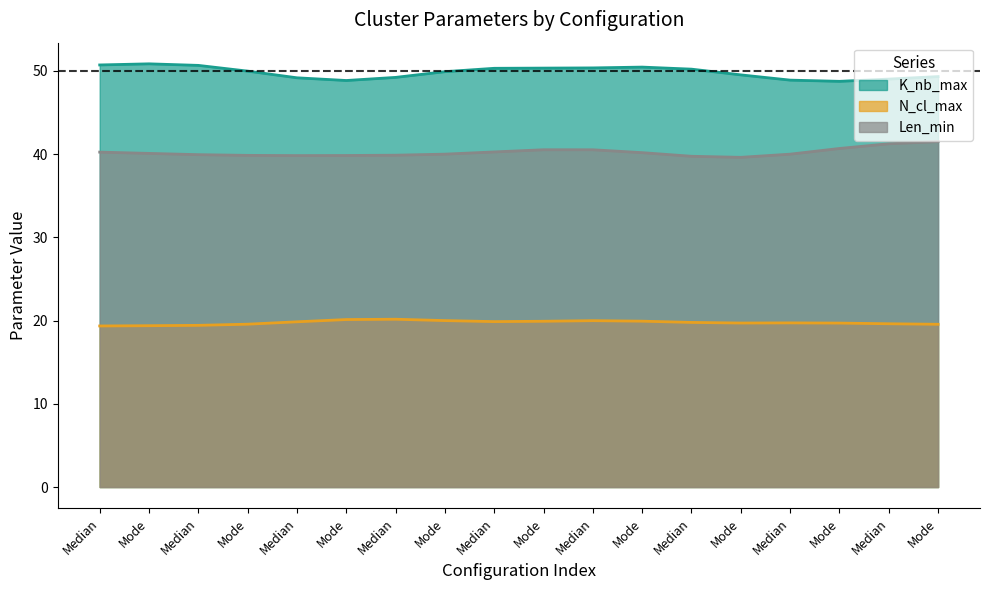

What is the label of the 17th point from the left?

Median